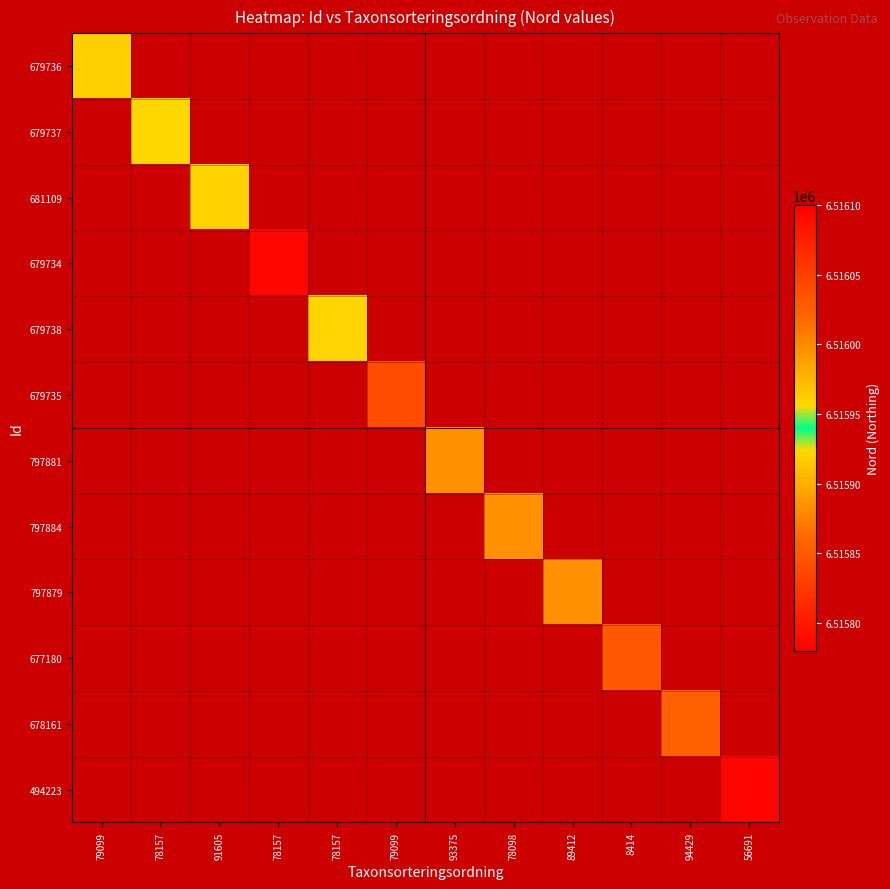

At how many categories does at least one series exceed 6516068?

1